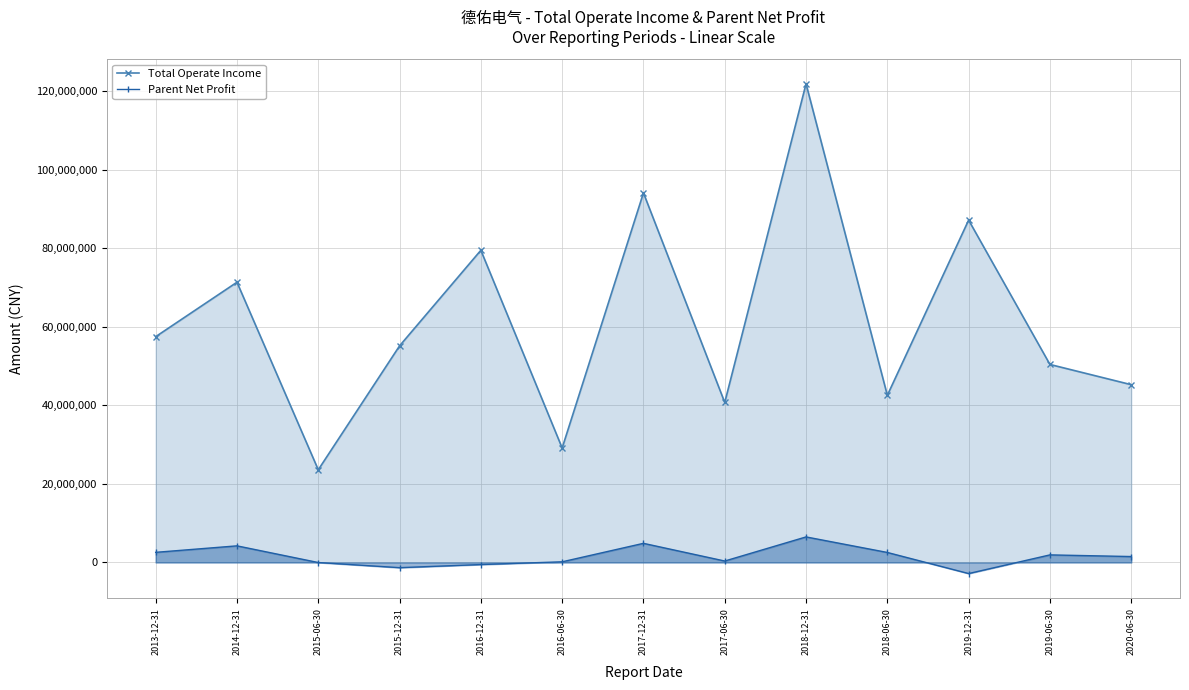

What is the lowest value of the Parent Net Profit series?

-2818008.4